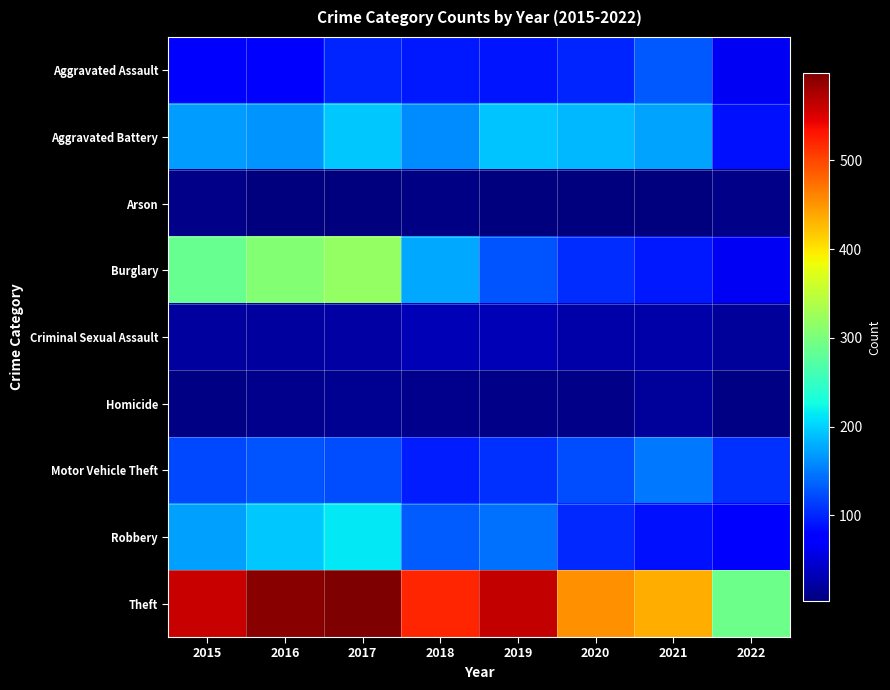

How many series are shown in this chart?

9